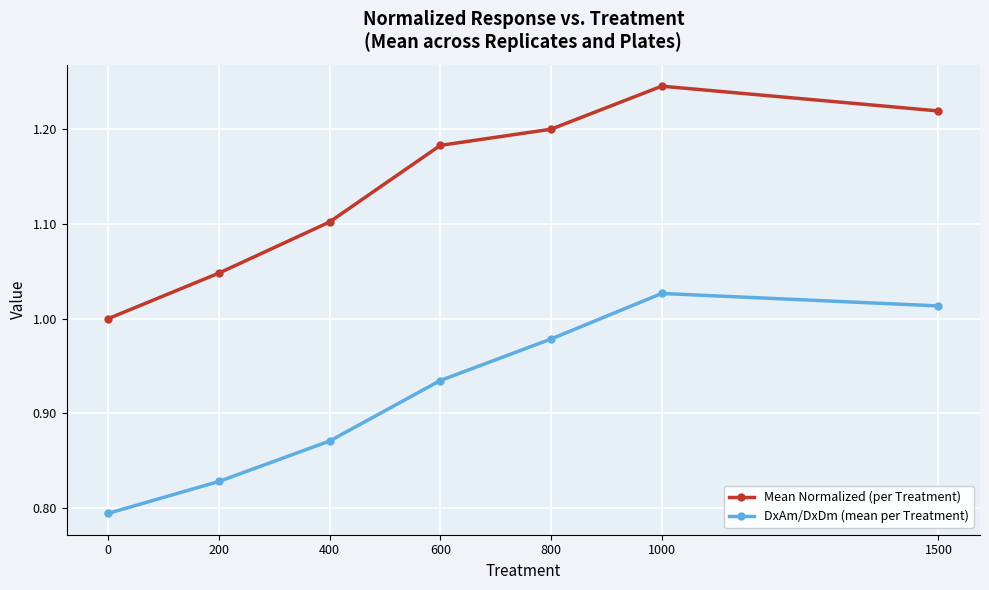

The Mean Normalized (per Treatment) series shows 1.3 at 0. True or false?

False